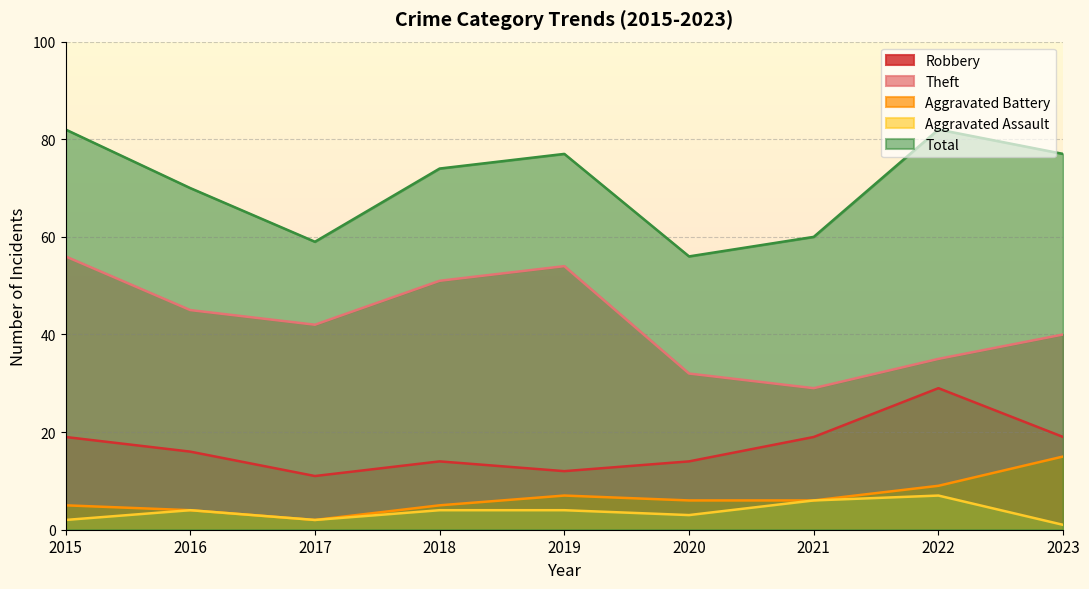

True or false: Total and Theft cross at least once.

False